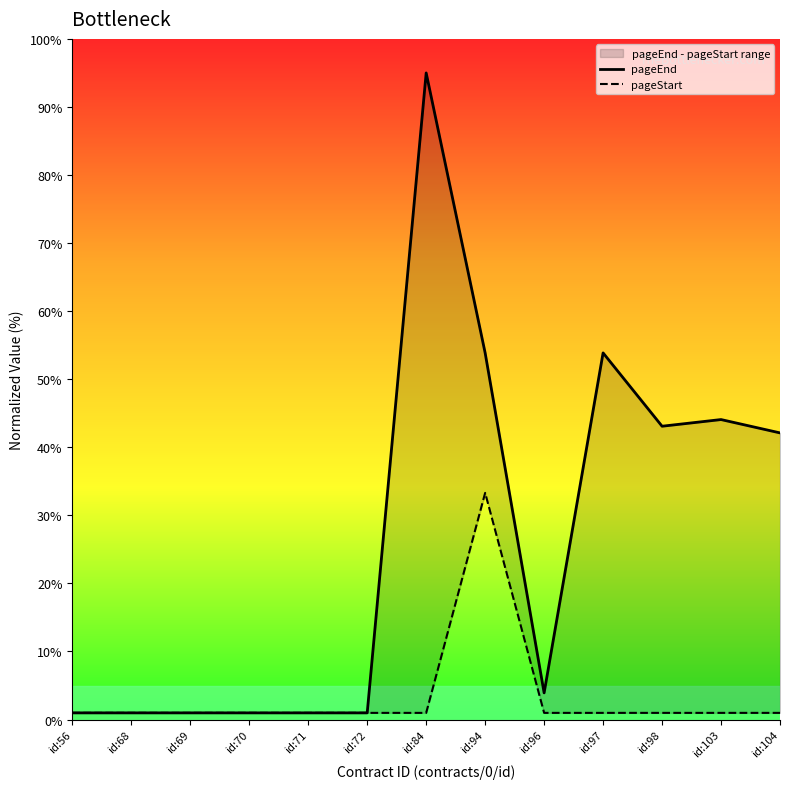

The value of pageStart at id:56 is 1.0. True or false?

True